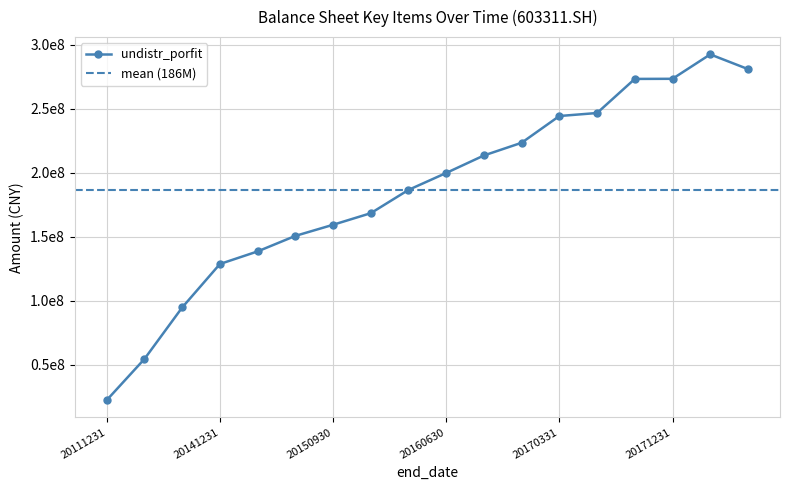

How many data points in undistr_porfit are above 199987060?

9